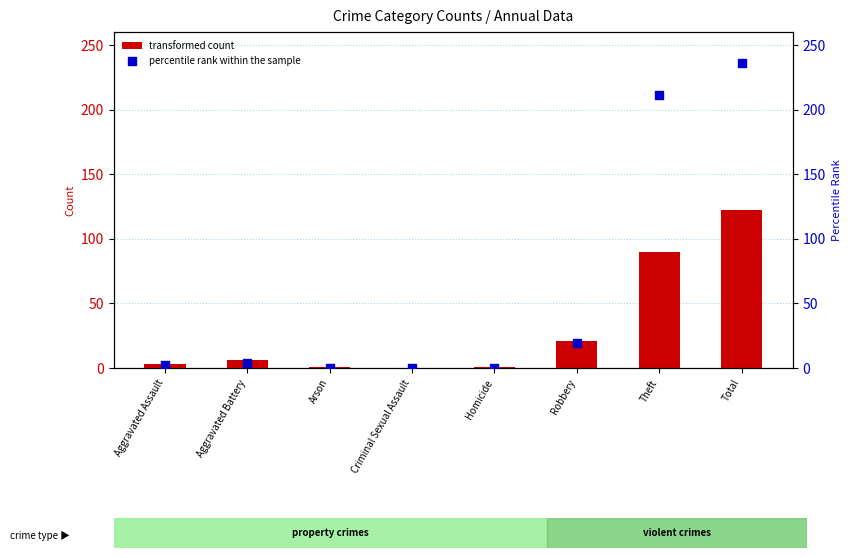

At how many categories does at least one series exceed 224?

1